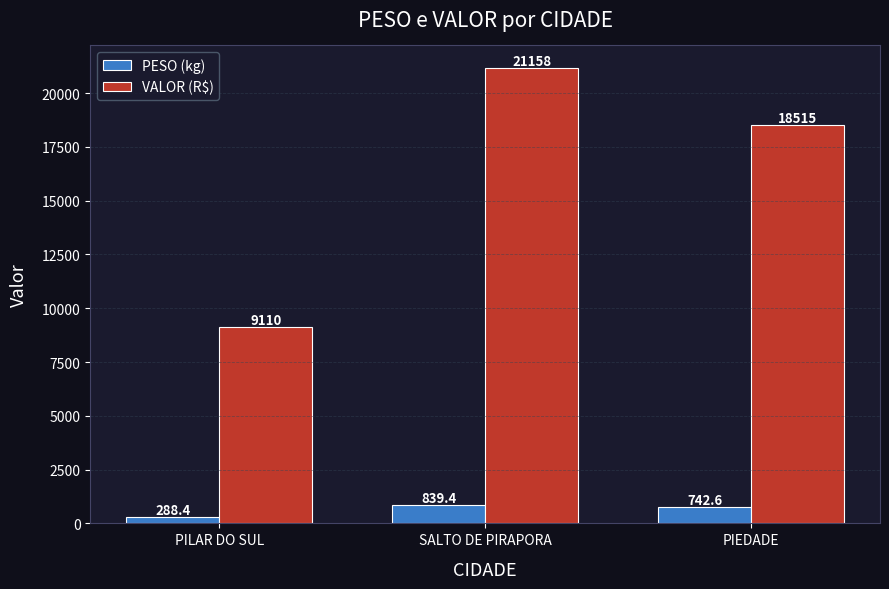

How many data points in PESO (kg) are above 742?

2